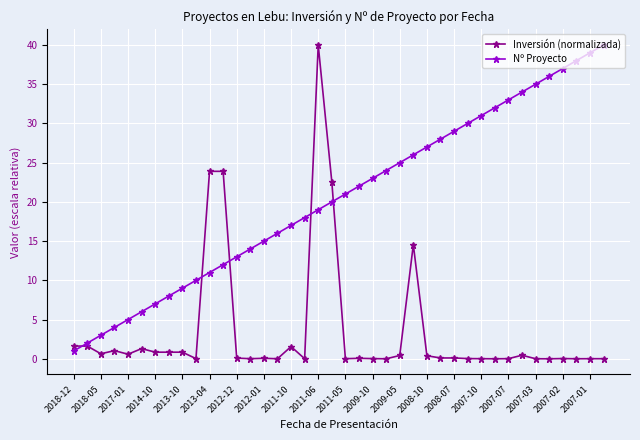

What is the value of the Nº Proyecto point at the 25th from the left?

25.0